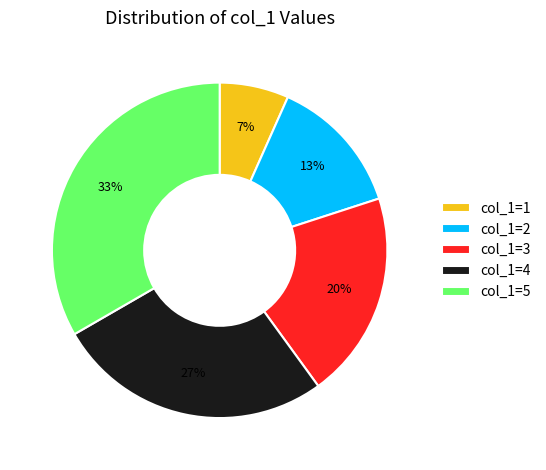

Is there a majority slice in this chart?

No